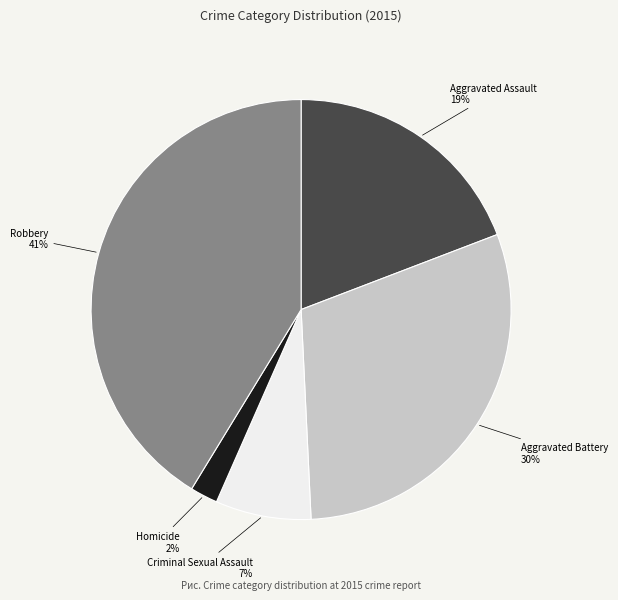

How many segments does this pie chart have?

5